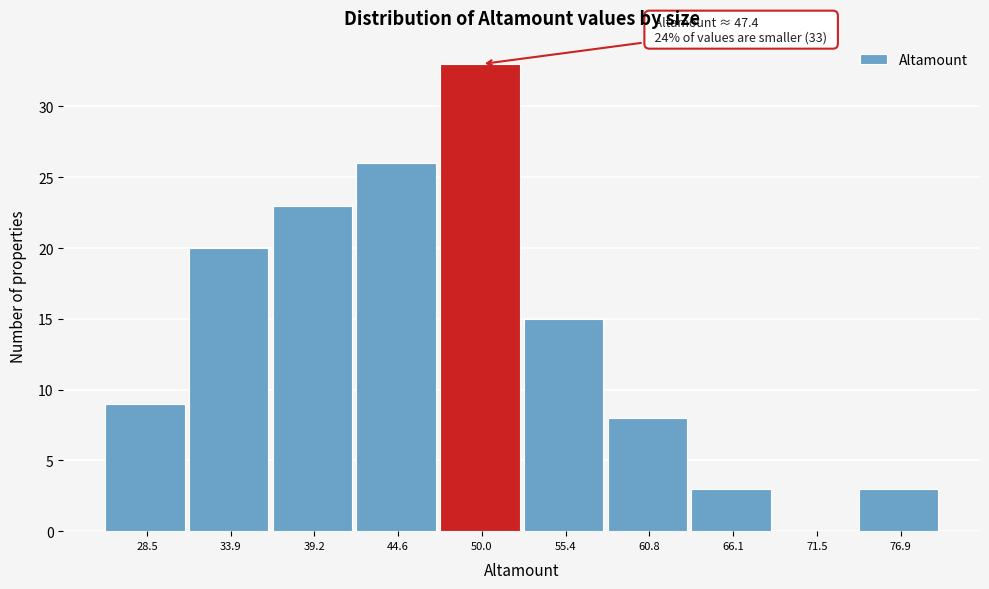

Which range on the x-axis has the tallest bar?

47 to 53